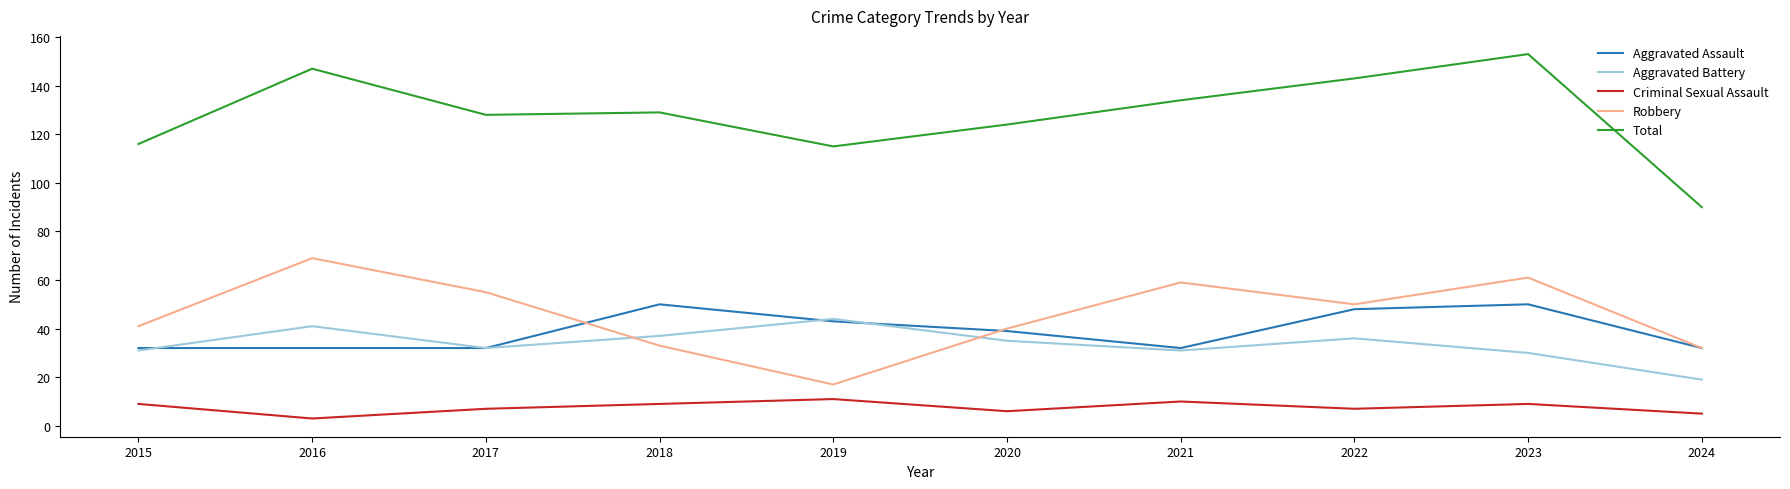

Which series changed the most between 2015 and 2017?

Robbery